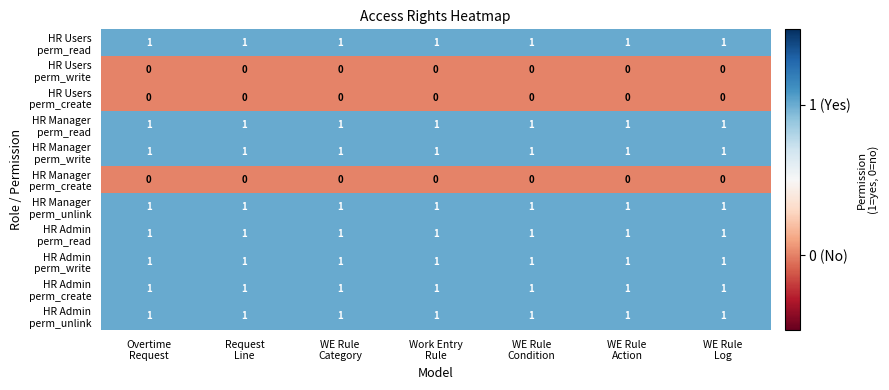

At how many categories does at least one series exceed 0?

7